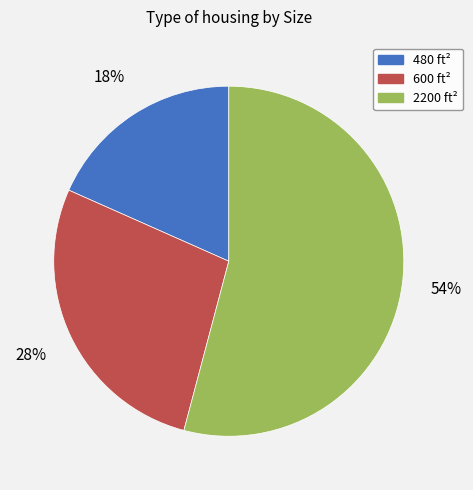

True or false: 2200 accounts for 54% of the total.

True